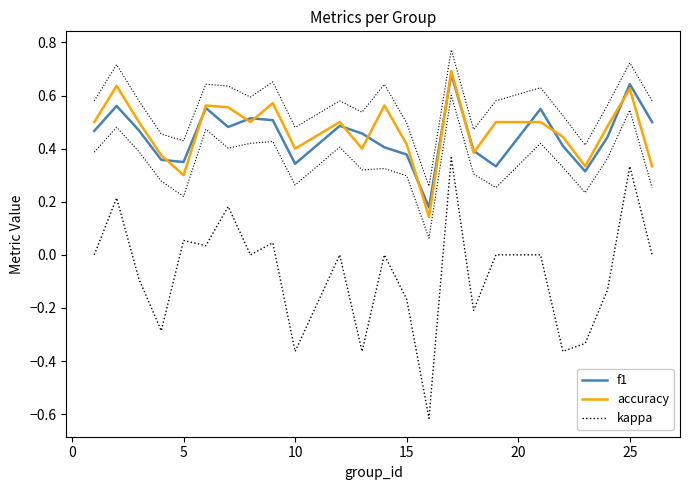

How many interior local peaks does the f1 series have?

7